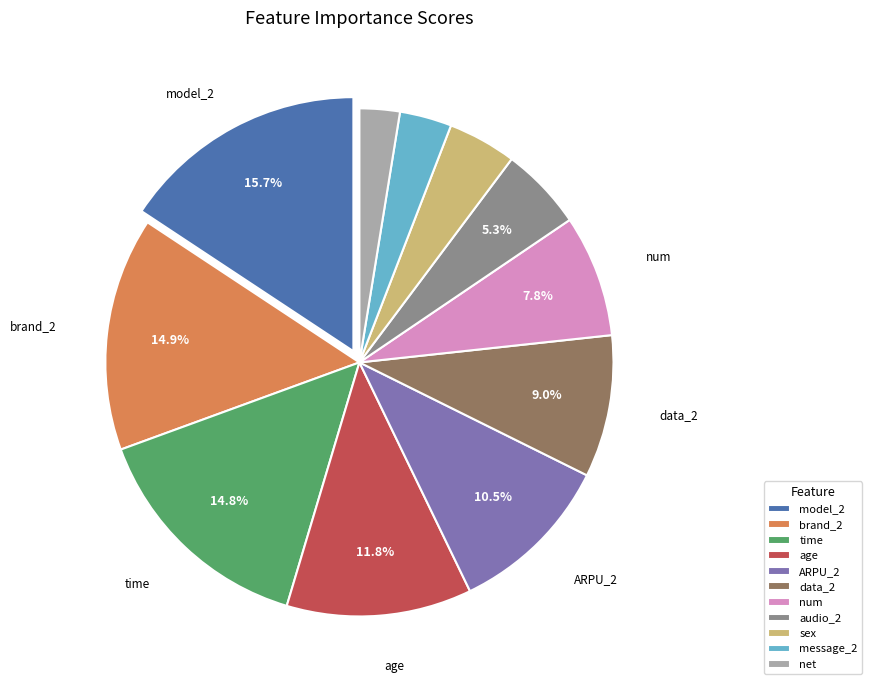

Which category has the smallest portion of the pie?

net